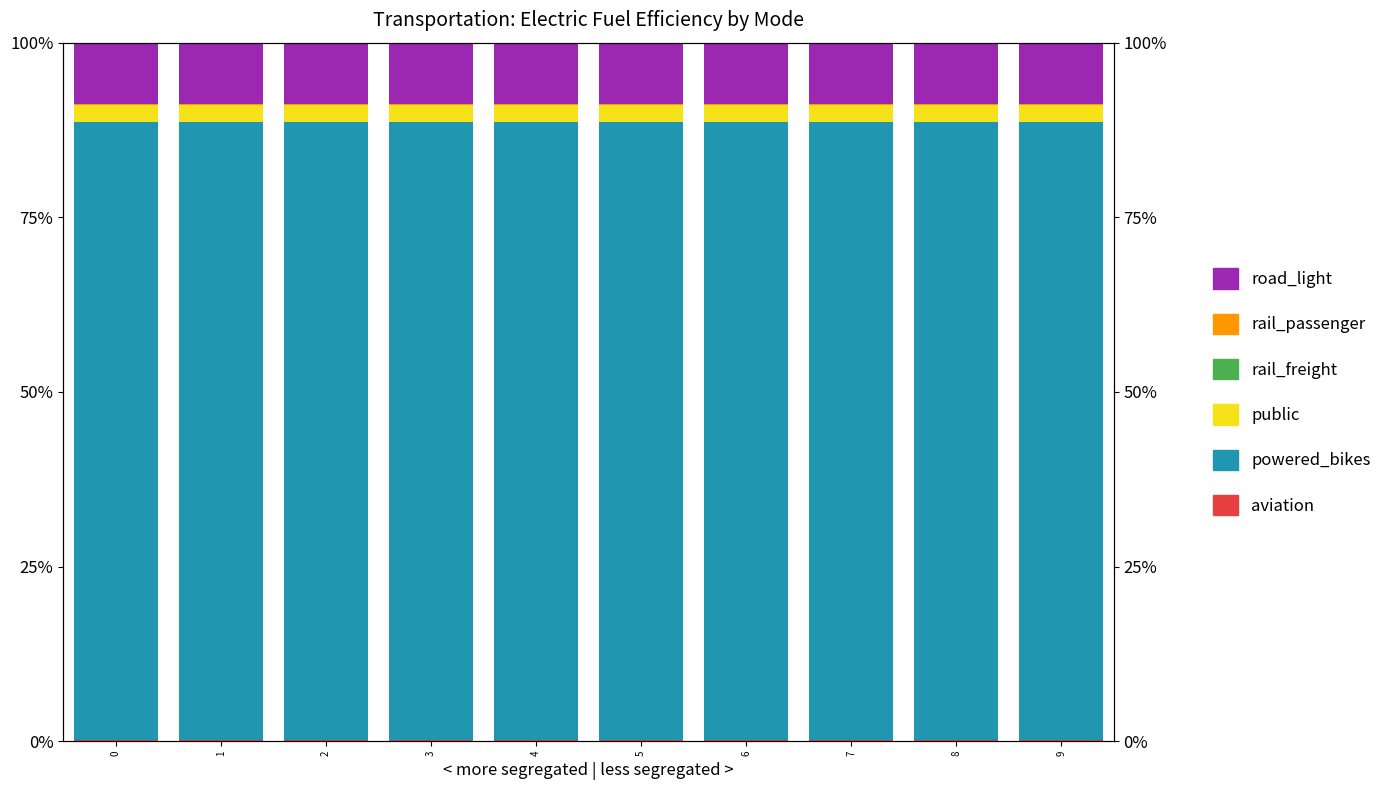

List the labels in order of road_light value, largest first.

0, 1, 2, 3, 4, 5, 6, 7, 8, 9